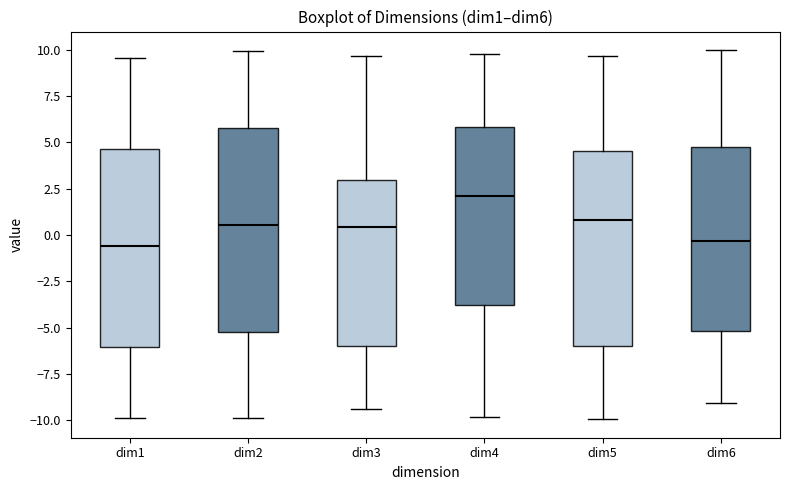

Reading left to right, read every box against the y-axis: the position of its median line, the range the box covers, and the ends of its whiskers. The values are not printed on the chart, so give them approximately, as read against the axis.

dim1: median -0.5, box -6.0 to 4.5, whiskers -10.0 to 9.5
dim2: median 0.5, box -5.5 to 6.0, whiskers -10.0 to 10.0
dim3: median 0.5, box -6.0 to 3.0, whiskers -9.5 to 9.5
dim4: median 2.0, box -4.0 to 6.0, whiskers -10.0 to 10.0
dim5: median 1.0, box -6.0 to 4.5, whiskers -10.0 to 9.5
dim6: median -0.5, box -5.0 to 5.0, whiskers -9.0 to 10.0